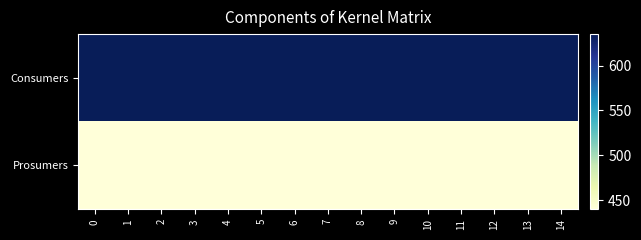

Reading left to right, extract all data points from this chart.

Consumers: 0=635	1=635	2=635	3=635	4=635	5=635	6=635	7=635	8=635	9=635	10=635	11=635	12=635	13=635	14=635
Prosumers: 0=440	1=440	2=440	3=440	4=440	5=440	6=440	7=440	8=440	9=440	10=440	11=440	12=440	13=440	14=440